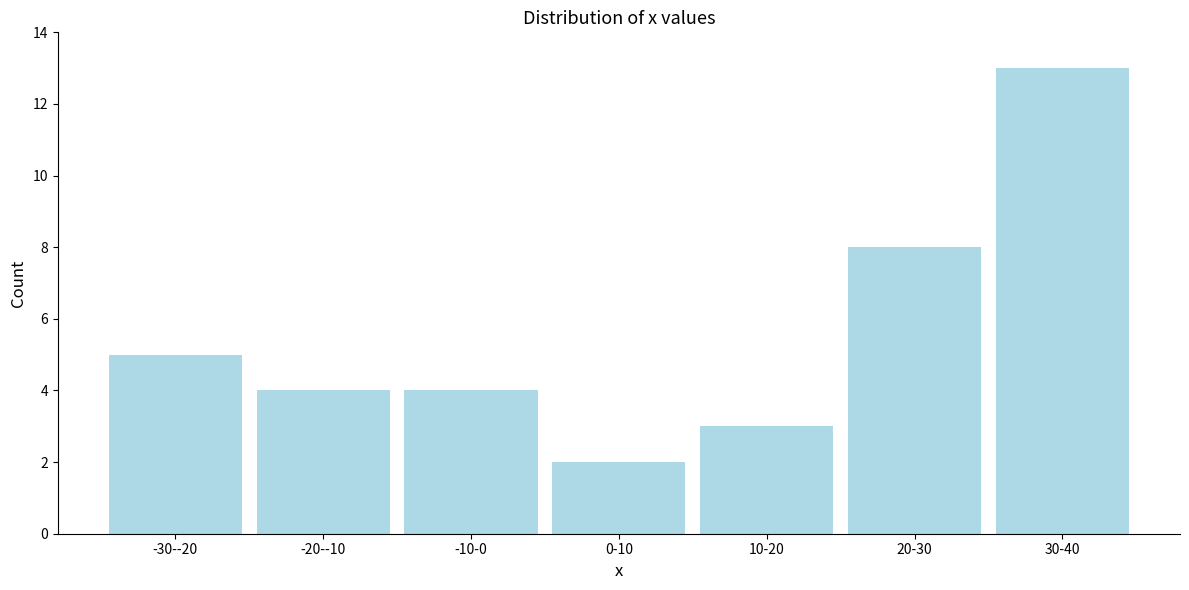

Reading left to right, list all the values displayed in this chart.

5	4	4	2	3	8	13